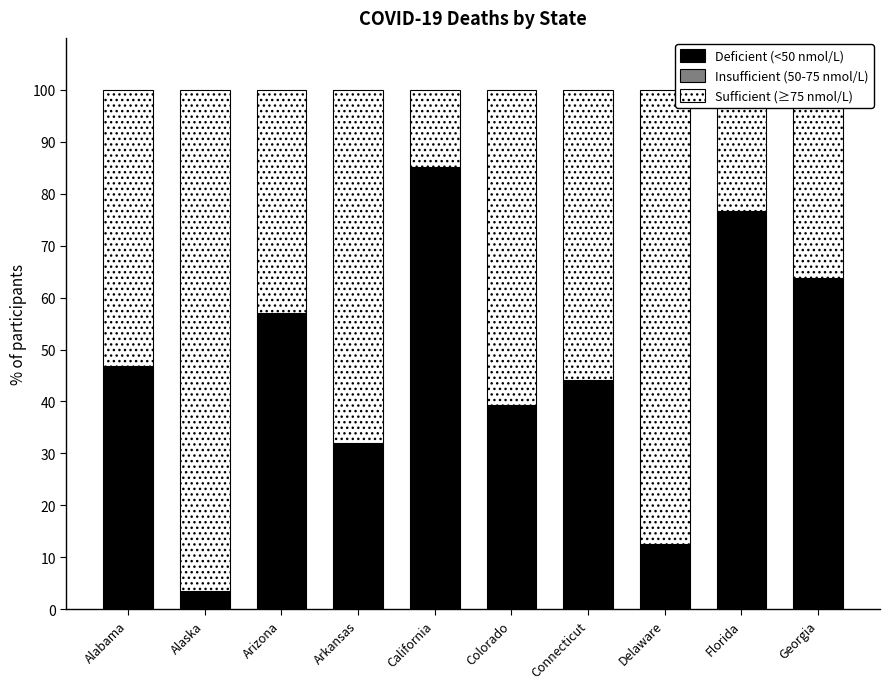

True or false: Deficient (<50 nmol/L) has a value of 85.2 at California.

True